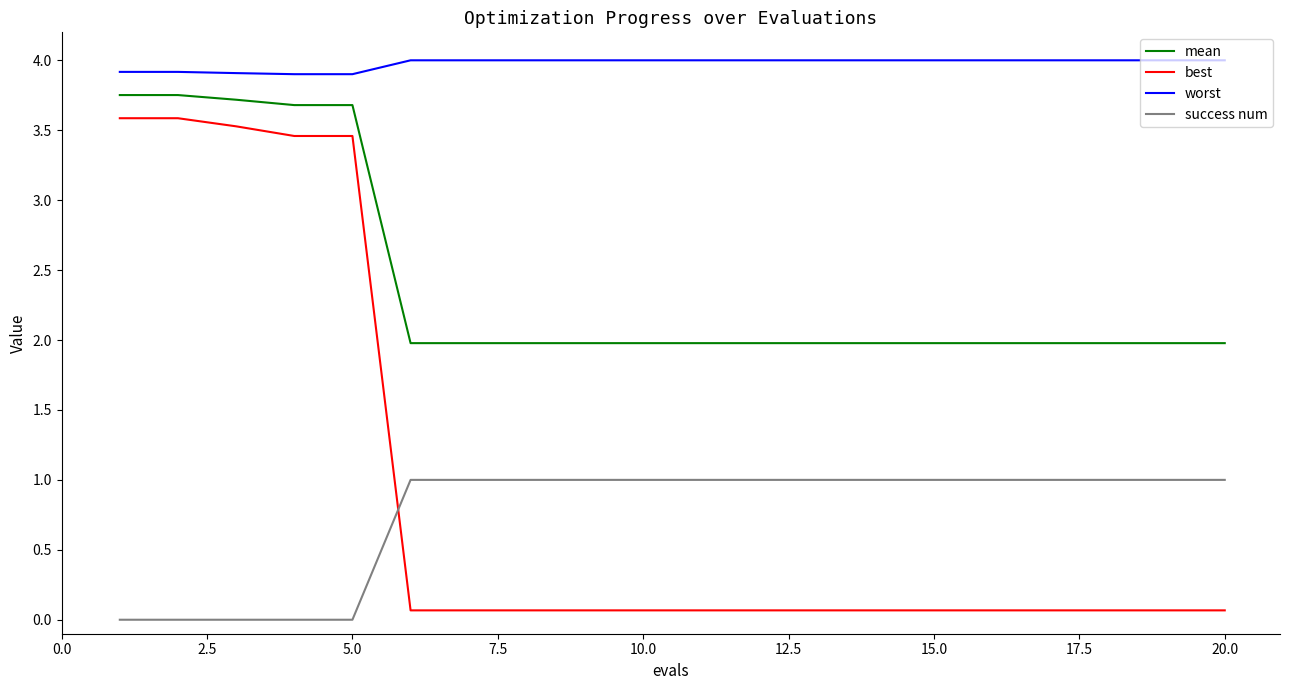

What is the difference between the maximum and minimum values in the success num series?

1.0